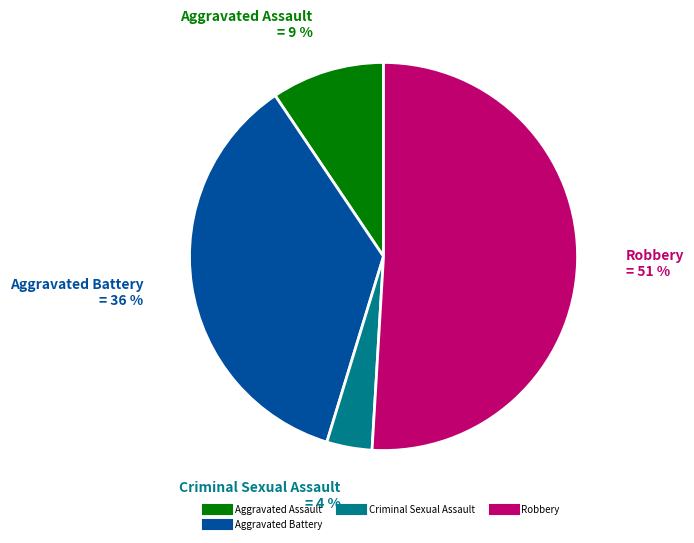

To the nearest percent, what is the average slice percentage?

25%